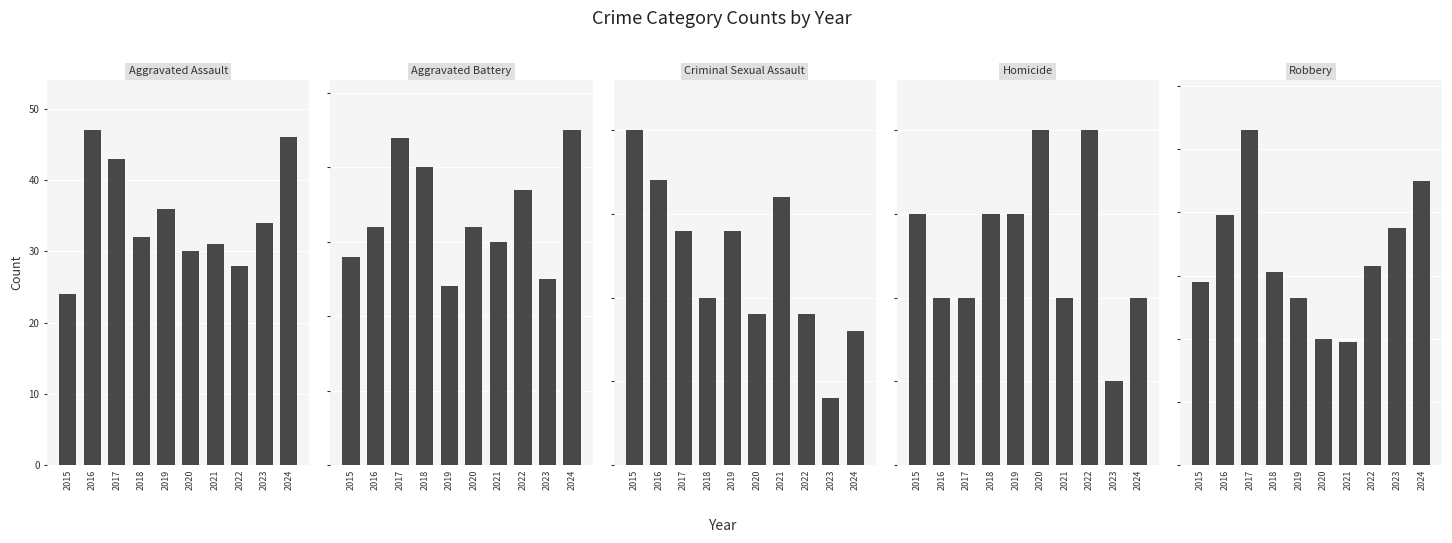

At how many categories does at least one series exceed 61?

5